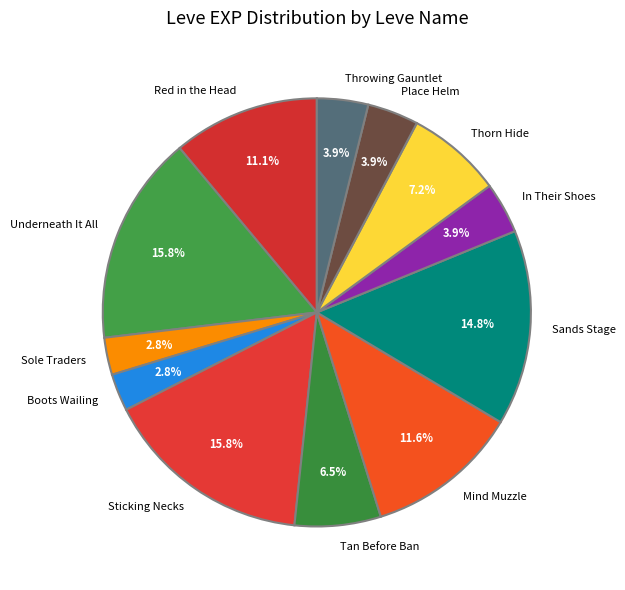

Does any single category account for the majority?

No